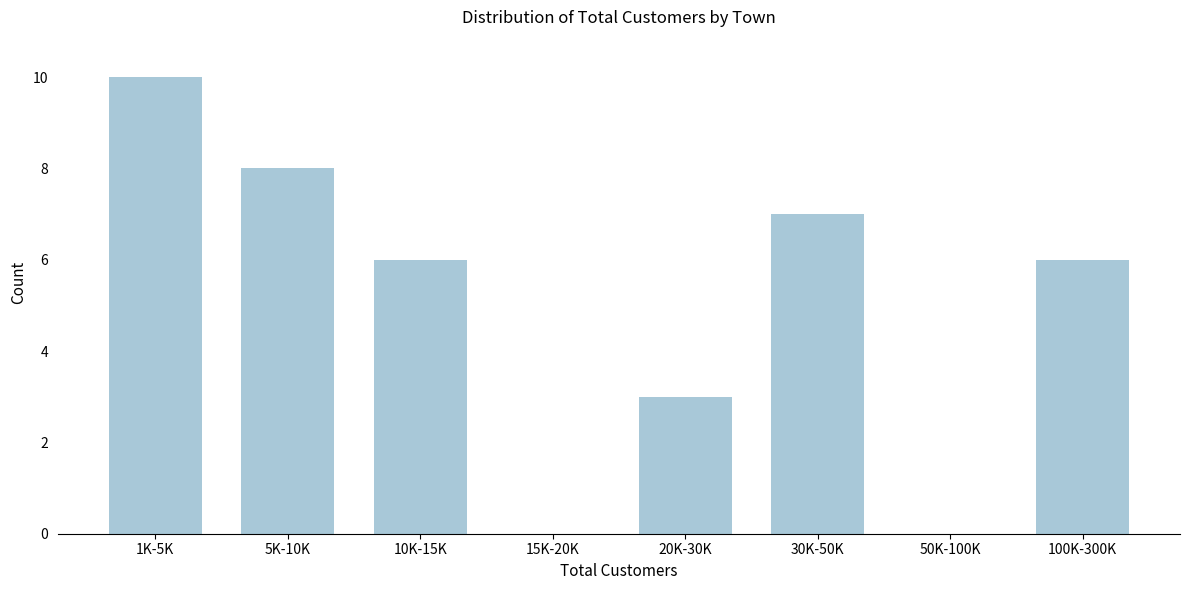

Reading left to right, list all the values displayed in this chart.

1K-5K=10	5K-10K=8	10K-15K=6	15K-20K=0	20K-30K=3	30K-50K=7	50K-100K=0	100K-300K=6